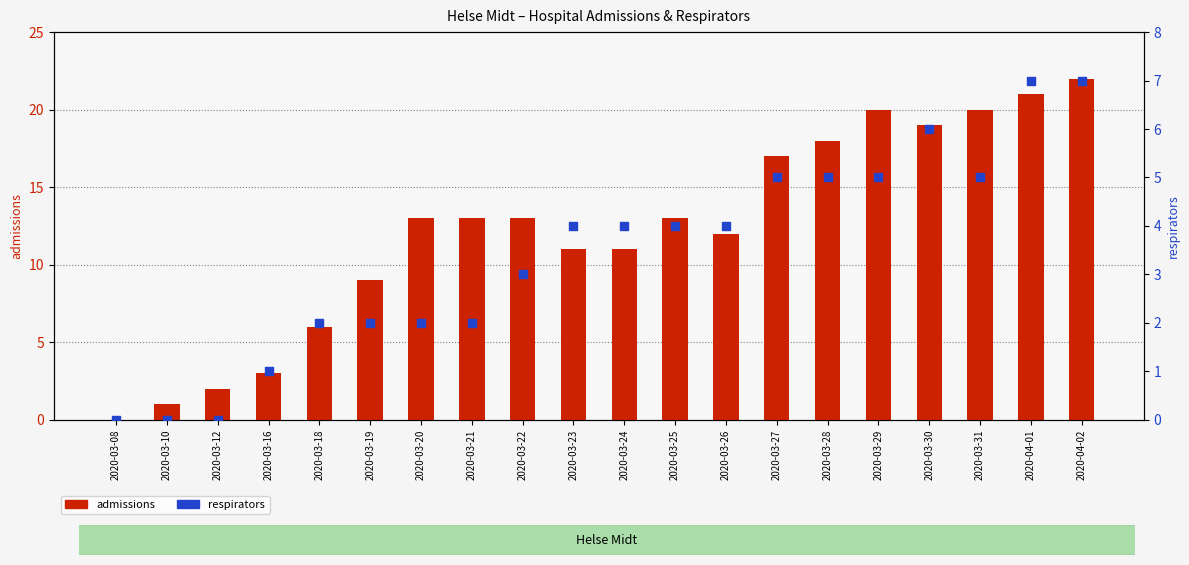

Which series contains the lowest Y value?

admissions